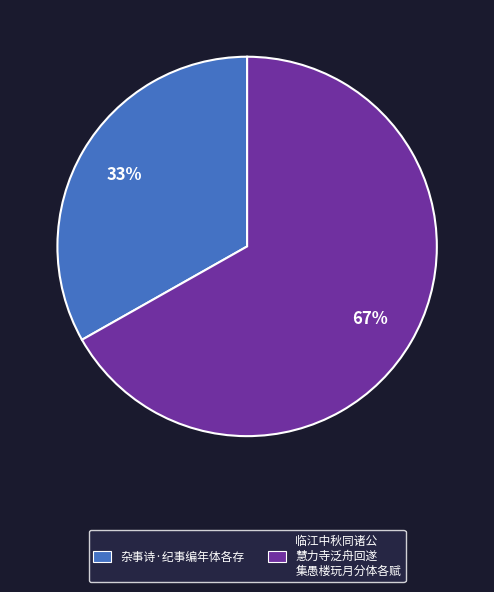

Does 杂事诗·纪事编年体各存 represent more than half of the total?

No